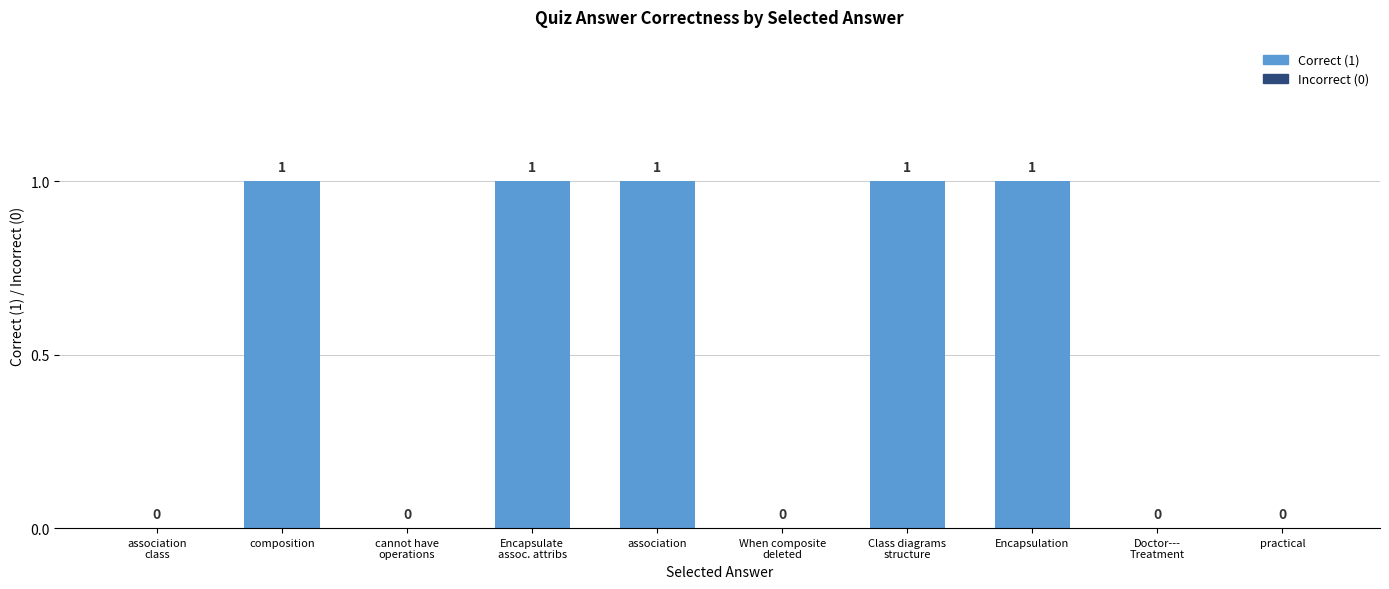

Does the chart contain stacked bars?

No